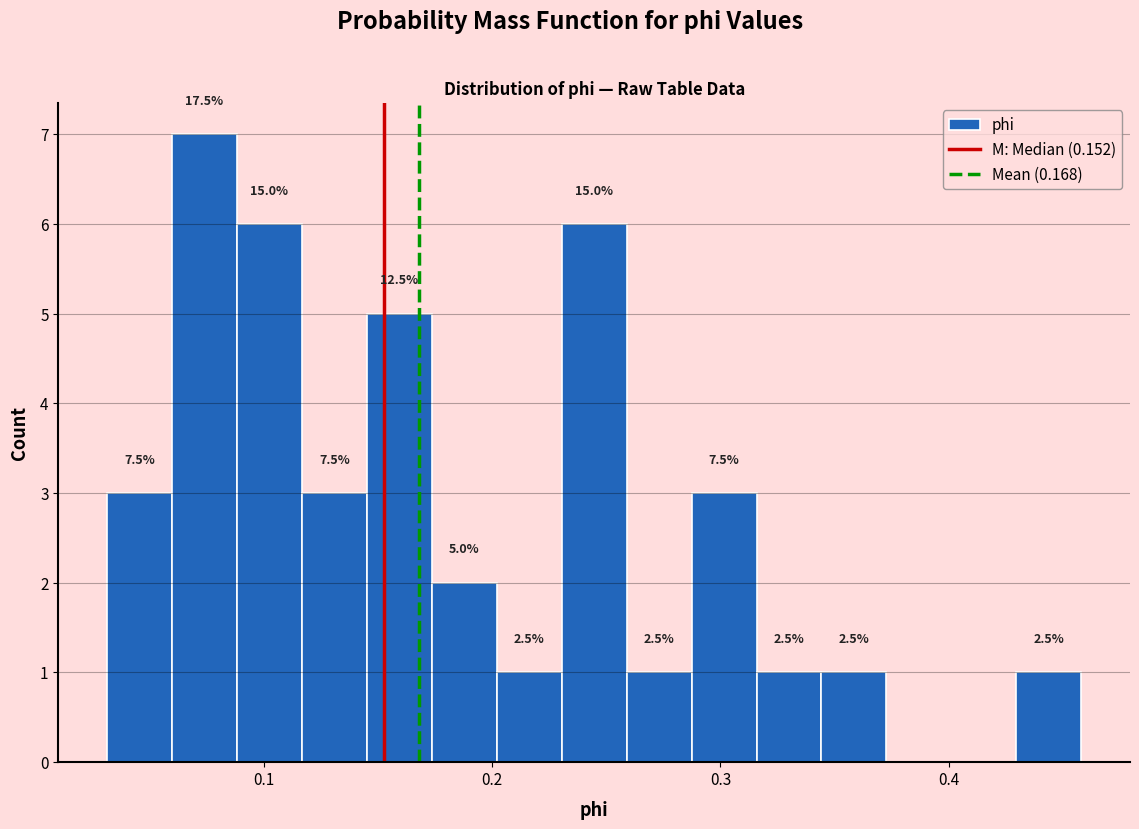

Read against the x-axis, roughly where is the centre of the tallest bar?

0.07